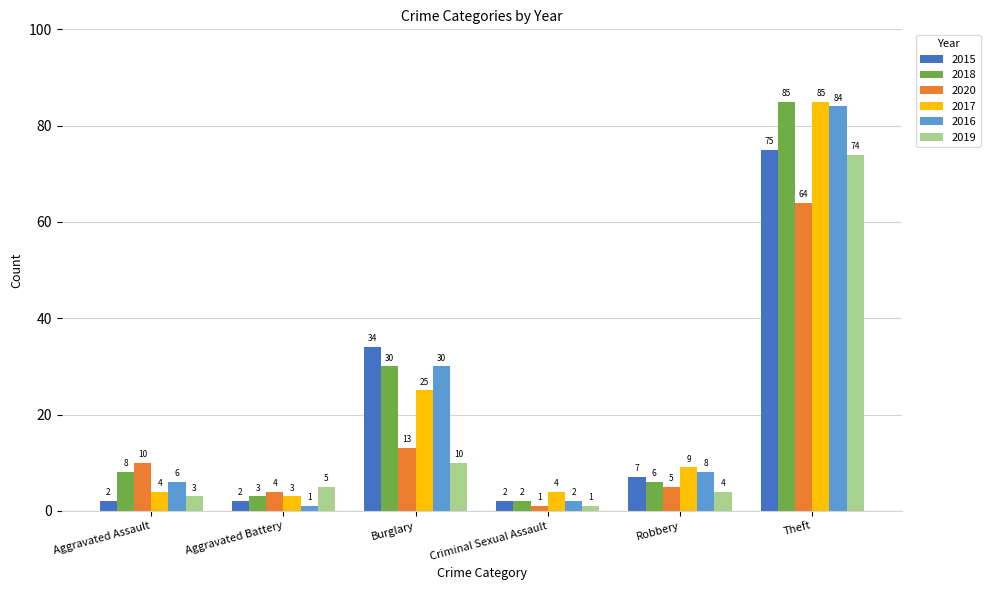

How many bars are there in total?

36